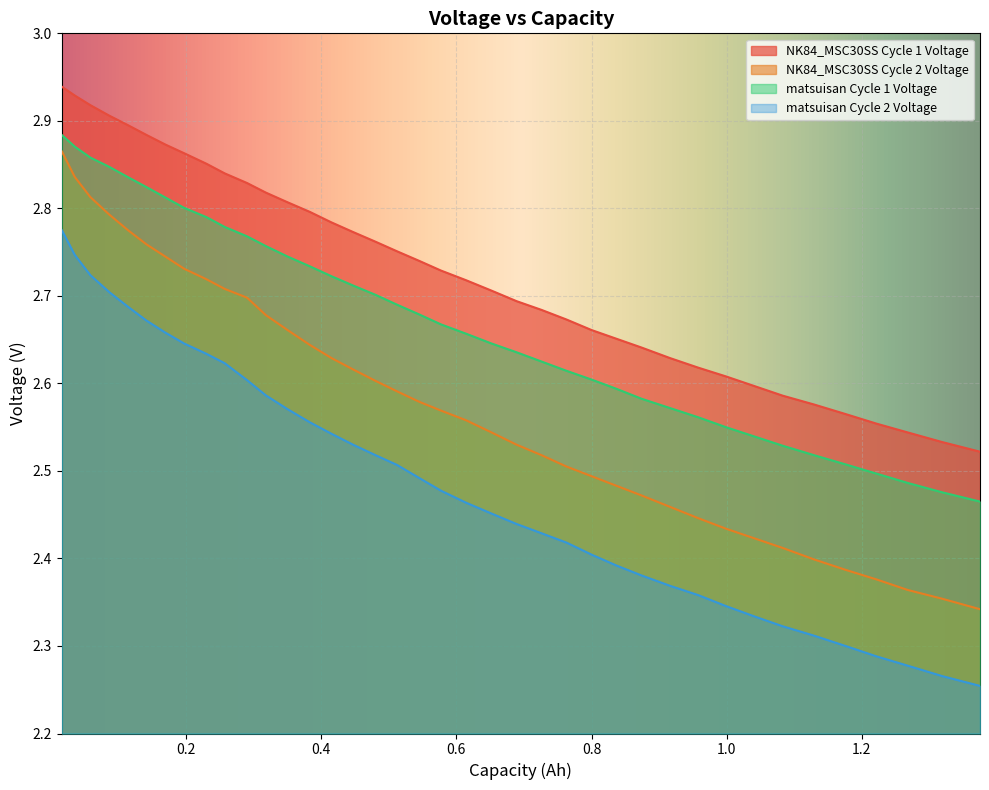

True or false: NK84_MSC30SS Cycle 2 Voltage and matsuisan Cycle 1 Voltage cross at least once.

False